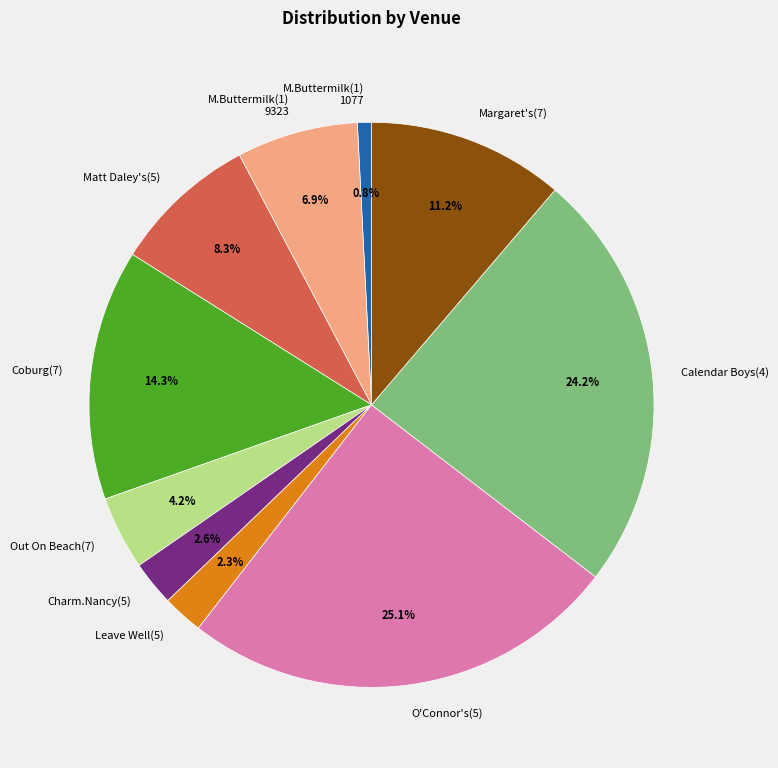

Does Charm.Nancy(5) account for over 50% of the chart?

No